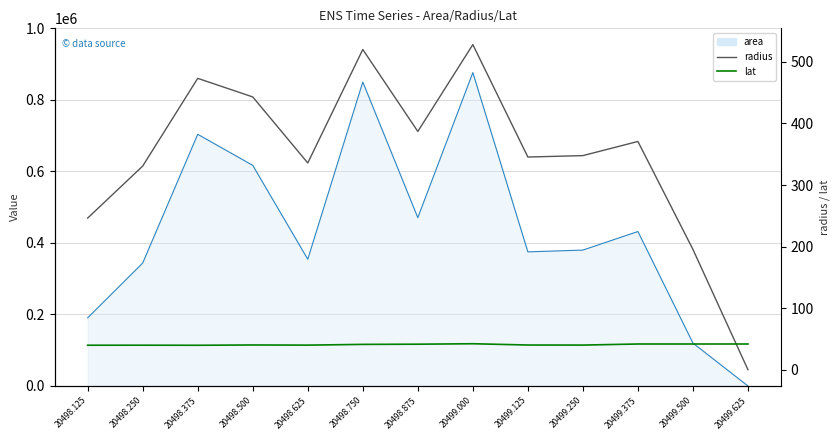

How many lines are shown in the chart?

2